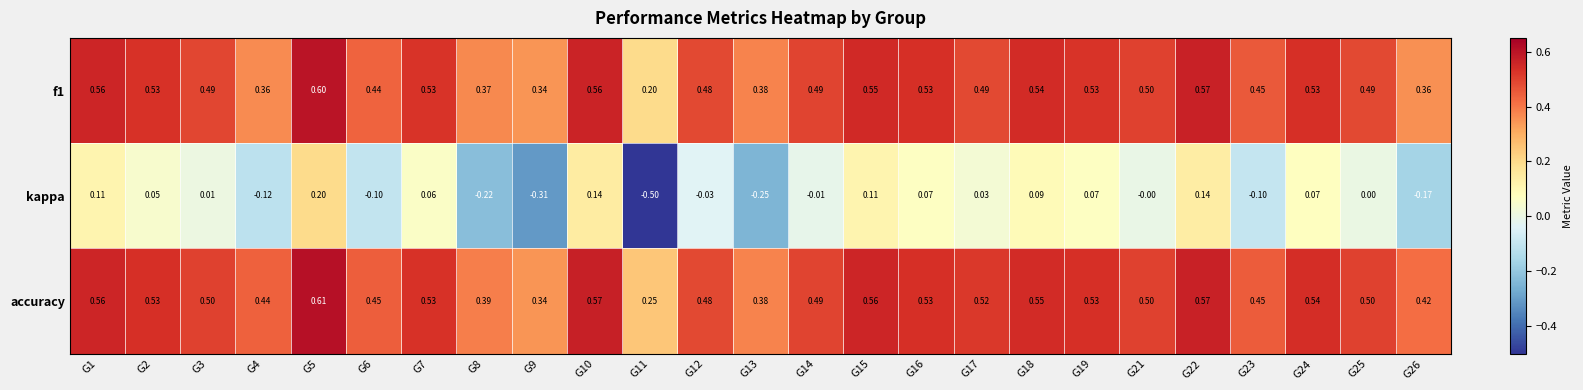

Between G2 and G25, which series saw the biggest shift?

kappa